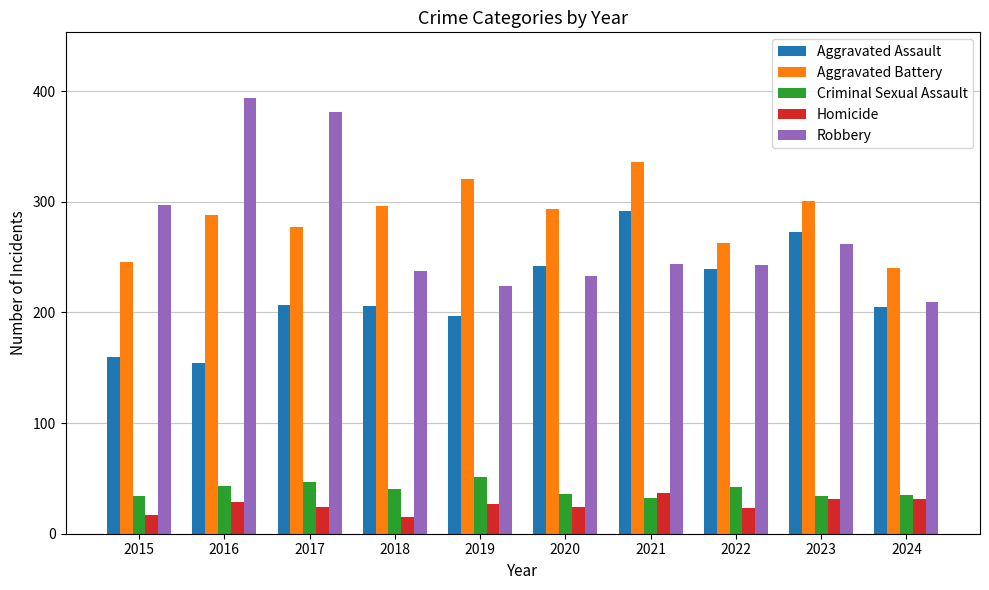

What is the lowest value of the Aggravated Assault series?

154